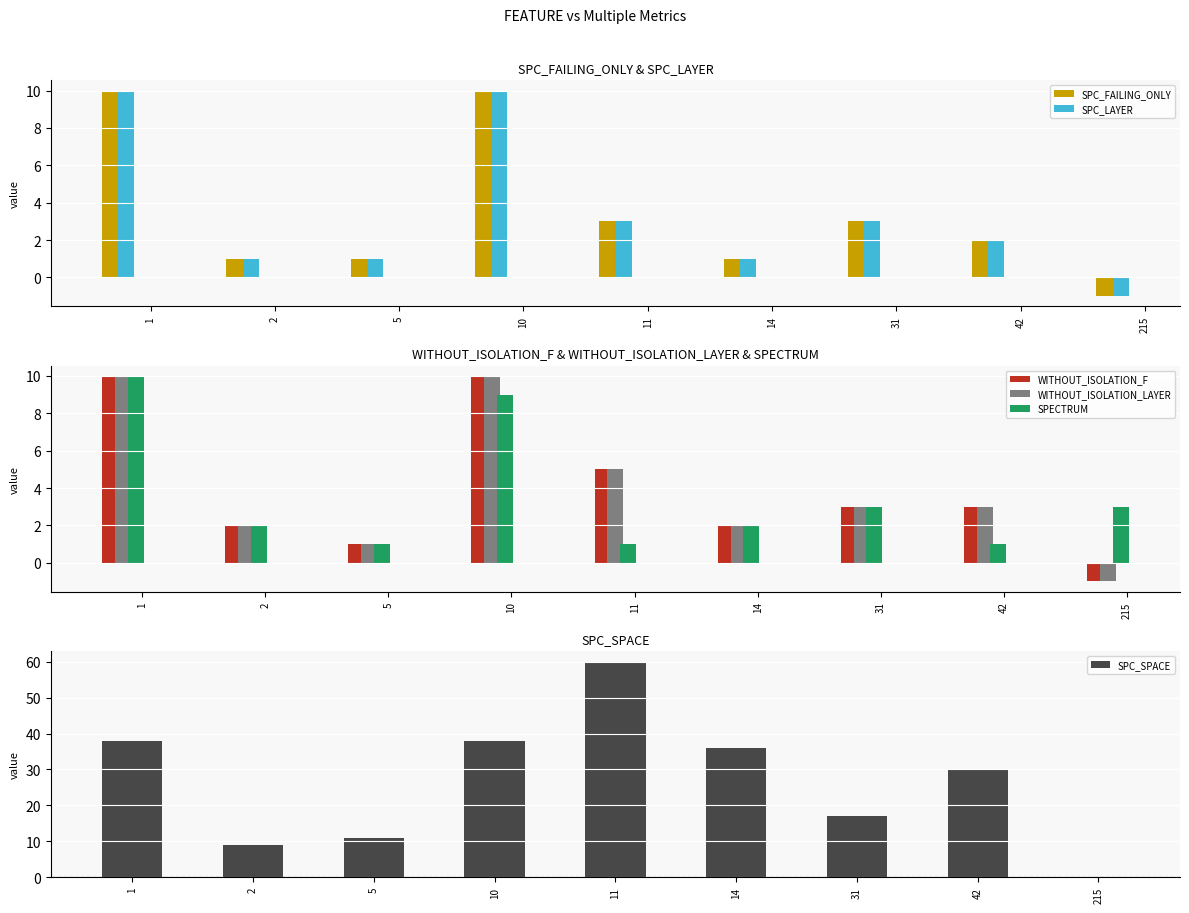

What is the spread (max minus min) of values at 2?

8